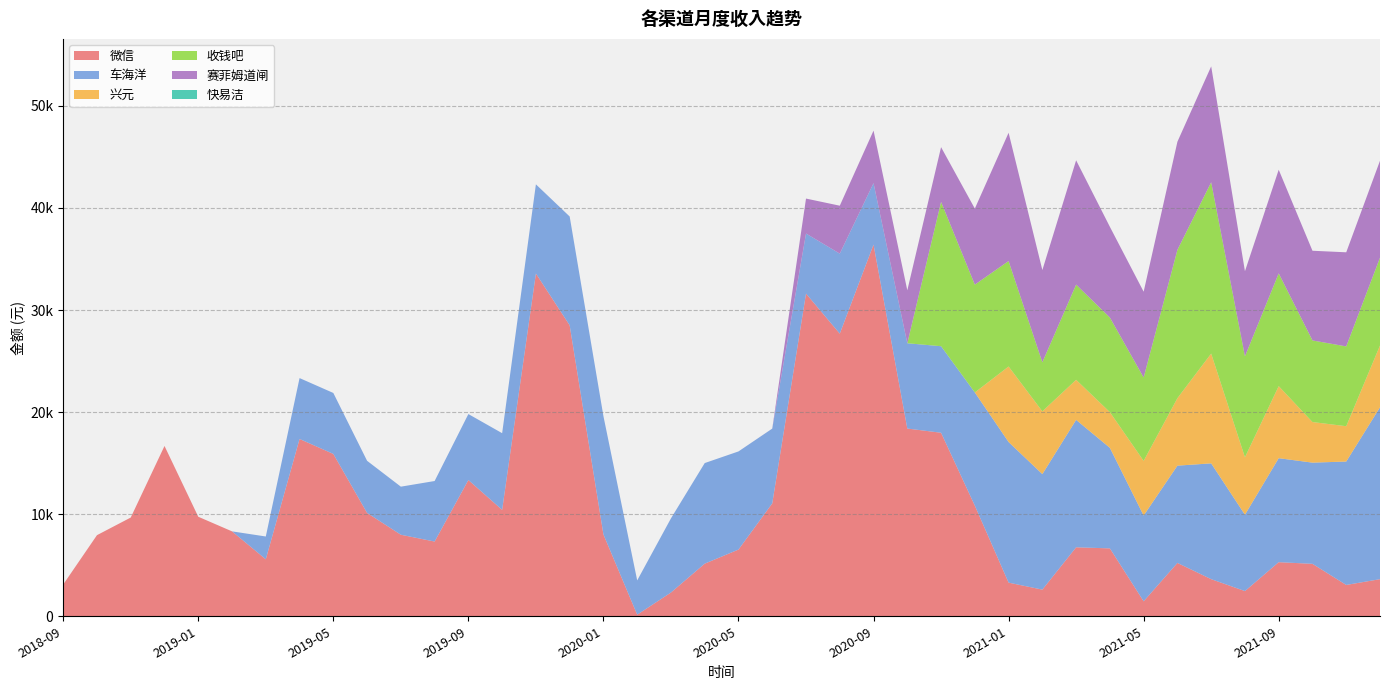

Reading right to left, list all the values displayed in this chart.

微信: 2021-12=3635.7	2021-11=3069.3	2021-10=5137.9	2021-09=5300.0	2021-08=2468.0	2021-07=3635.1	2021-06=5225.8	2021-05=1466.8	2021-04=6650.8	2021-03=6757.9	2021-02=2611.2	2021-01=3295.4	2020-12=10835.9	2020-11=17978.9	2020-10=18391.2	2020-09=36408.6	2020-08=27688.3	2020-07=31610.3	2020-06=11057.4	2020-05=6534.5	2020-04=5155.2	2020-03=2326.0	2020-02=156.0	2020-01=8013.8	2019-12=28503.0	2019-11=33575.9	2019-10=10423.4	2019-09=13348.0	2019-08=7320.5	2019-07=7986.9	2019-06=10123.5	2019-05=15903.0	2019-04=17368.5	2019-03=5581.4	2019-02=8318.4	2019-01=9750.5	2018-12=16683.3	2018-11=9673.1	2018-10=7946.1	2018-09=3114.1
车海洋: 2021-12=16838.5	2021-11=12089.5	2021-10=9912.7	2021-09=10187.0	2021-08=7479.1	2021-07=11344.6	2021-06=9529.7	2021-05=8402.3	2021-04=9850.1	2021-03=12483.1	2021-02=11315.0	2021-01=13775.4	2020-12=11088.6	2020-11=8477.2	2020-10=8354.7	2020-09=6023.0	2020-08=7837.8	2020-07=5883.6	2020-06=7325.1	2020-05=9614.5	2020-04=9854.2	2020-03=7265.0	2020-02=3357.1	2020-01=11588.8	2019-12=10661.0	2019-11=8737.0	2019-10=7512.9	2019-09=6461.3	2019-08=5929.5	2019-07=4710.2	2019-06=5106.8	2019-05=5973.4	2019-04=5965.0	2019-03=2234.4	2019-02=0.0	2019-01=0.0	2018-12=0.0	2018-11=0.0	2018-10=0.0	2018-09=0.0
兴元: 2021-12=6051.3	2021-11=3459.8	2021-10=3977.7	2021-09=7059.7	2021-08=5627.7	2021-07=10755.5	2021-06=6611.0	2021-05=5352.8	2021-04=3495.2	2021-03=3923.4	2021-02=6148.5	2021-01=7398.4	2020-12=0.0	2020-11=0.0	2020-10=0.0	2020-09=0.0	2020-08=0.0	2020-07=0.0	2020-06=0.0	2020-05=0.0	2020-04=0.0	2020-03=0.0	2020-02=0.0	2020-01=0.0	2019-12=0.0	2019-11=0.0	2019-10=0.0	2019-09=0.0	2019-08=0.0	2019-07=0.0	2019-06=0.0	2019-05=0.0	2019-04=0.0	2019-03=0.0	2019-02=0.0	2019-01=0.0	2018-12=0.0	2018-11=0.0	2018-10=0.0	2018-09=0.0
收钱吧: 2021-12=8605.5	2021-11=7817.1	2021-10=7994.1	2021-09=11045.9	2021-08=9887.0	2021-07=16783.1	2021-06=14530.4	2021-05=8168.1	2021-04=9269.6	2021-03=9327.7	2021-02=4805.7	2021-01=10331.0	2020-12=10564.2	2020-11=14140.5	2020-10=0.0	2020-09=0.0	2020-08=0.0	2020-07=0.0	2020-06=0.0	2020-05=0.0	2020-04=0.0	2020-03=0.0	2020-02=0.0	2020-01=0.0	2019-12=0.0	2019-11=0.0	2019-10=0.0	2019-09=0.0	2019-08=0.0	2019-07=0.0	2019-06=0.0	2019-05=0.0	2019-04=0.0	2019-03=0.0	2019-02=0.0	2019-01=0.0	2018-12=0.0	2018-11=0.0	2018-10=0.0	2018-09=0.0
赛菲姆道闸: 2021-12=9495.0	2021-11=9220.0	2021-10=8785.0	2021-09=10150.0	2021-08=8340.0	2021-07=11350.0	2021-06=10590.0	2021-05=8405.0	2021-04=8885.1	2021-03=12175.2	2021-02=9035.0	2021-01=12565.0	2020-12=7450.0	2020-11=5360.0	2020-10=5185.0	2020-09=5145.0	2020-08=4695.0	2020-07=3425.0	2020-06=4.2	2020-05=0.0	2020-04=0.0	2020-03=0.0	2020-02=0.0	2020-01=0.0	2019-12=0.0	2019-11=0.0	2019-10=0.0	2019-09=0.0	2019-08=0.0	2019-07=0.0	2019-06=0.0	2019-05=0.0	2019-04=0.0	2019-03=0.0	2019-02=0.0	2019-01=0.0	2018-12=0.0	2018-11=0.0	2018-10=0.0	2018-09=0.0
快易洁: 2021-12=0.0	2021-11=0.0	2021-10=0.0	2021-09=0.0	2021-08=0.0	2021-07=0.0	2021-06=0.0	2021-05=0.0	2021-04=0.0	2021-03=0.0	2021-02=0.0	2021-01=0.0	2020-12=0.0	2020-11=0.0	2020-10=0.0	2020-09=0.0	2020-08=0.0	2020-07=0.0	2020-06=0.0	2020-05=0.0	2020-04=0.0	2020-03=0.0	2020-02=0.0	2020-01=0.0	2019-12=0.0	2019-11=0.0	2019-10=0.0	2019-09=0.0	2019-08=0.0	2019-07=0.0	2019-06=0.0	2019-05=0.0	2019-04=0.0	2019-03=0.0	2019-02=0.0	2019-01=0.0	2018-12=0.0	2018-11=0.0	2018-10=0.0	2018-09=0.0